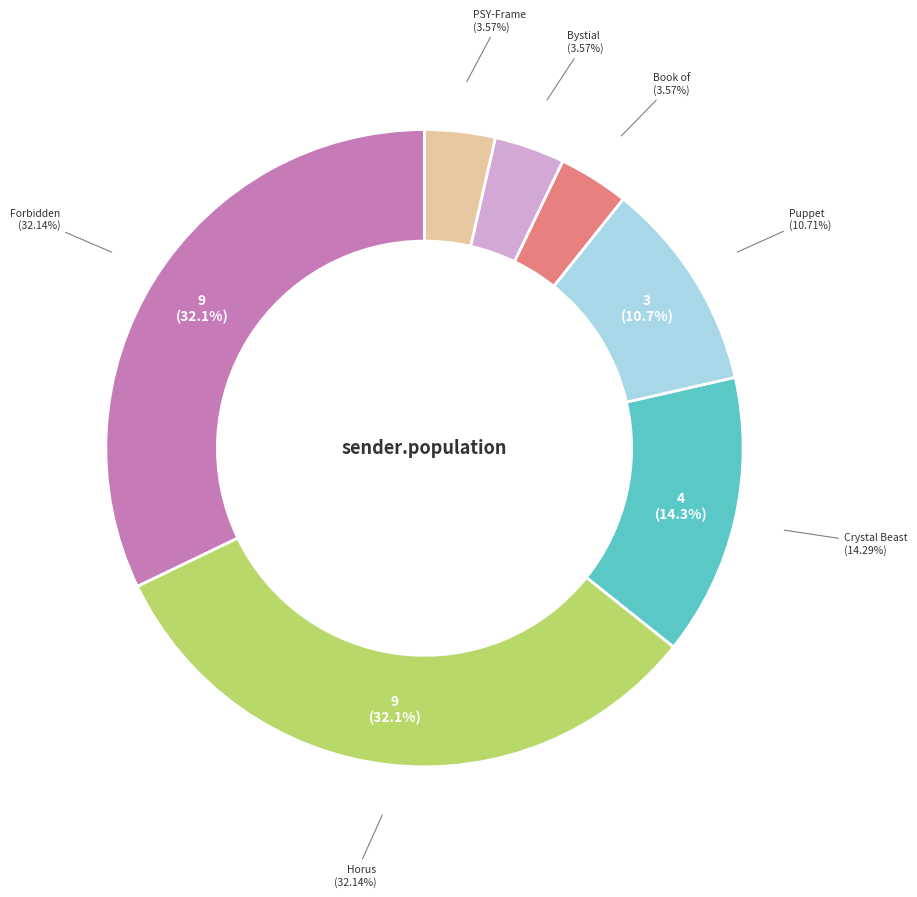

How much of the chart is everything except PSY-Frame?

96.4%